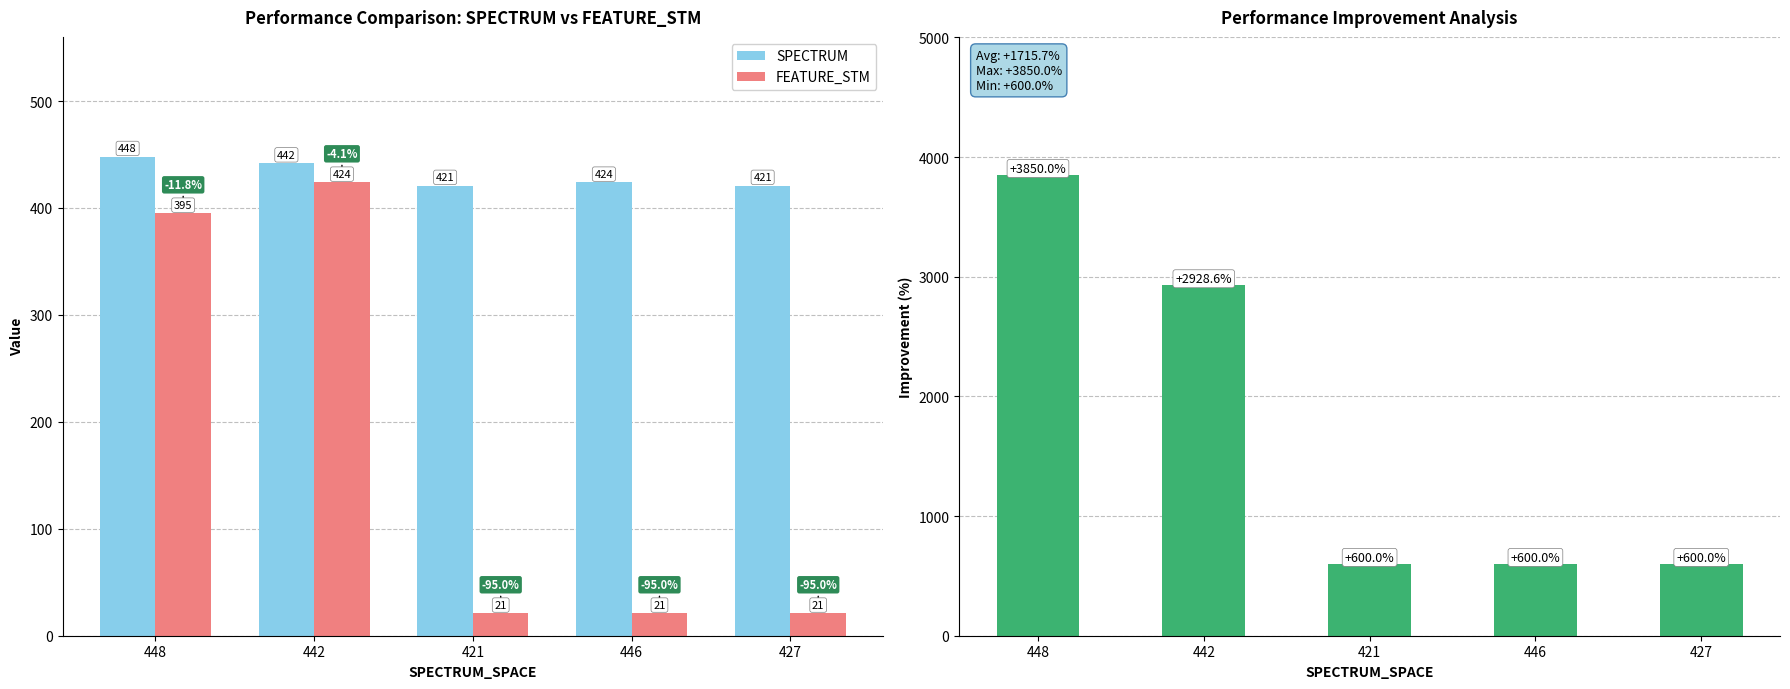

How many bars are there in each group?

3